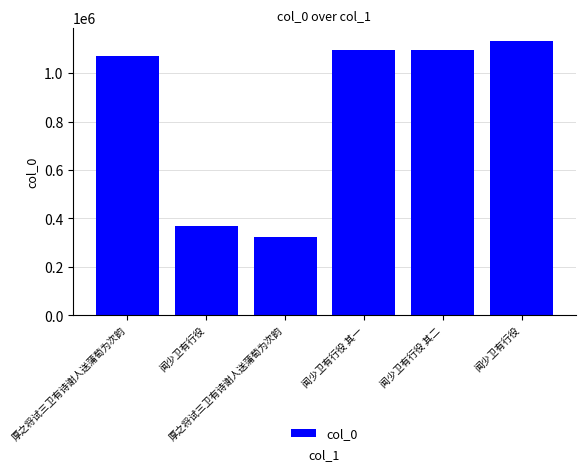

What is the difference between the second highest and second lowest values?

724232